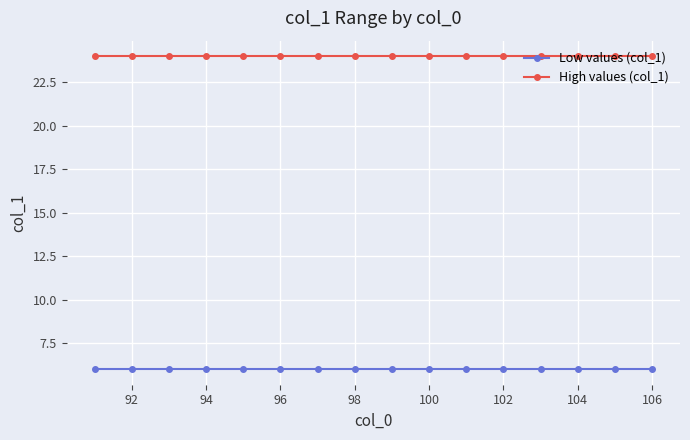

What is the average value of the Low values (col_1) series?

6